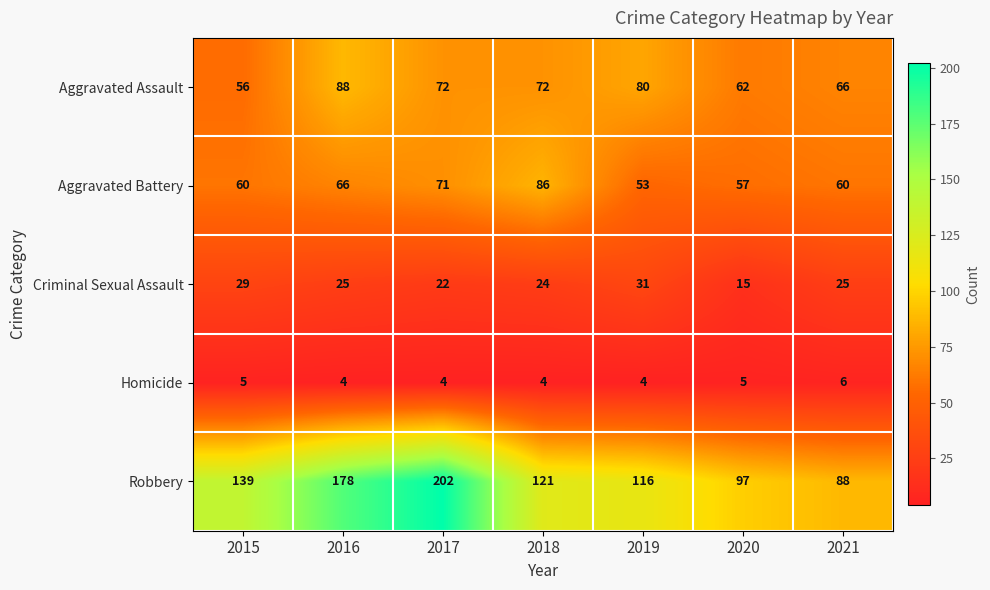

What is the difference between the maximum and minimum values in the Criminal Sexual Assault series?

16